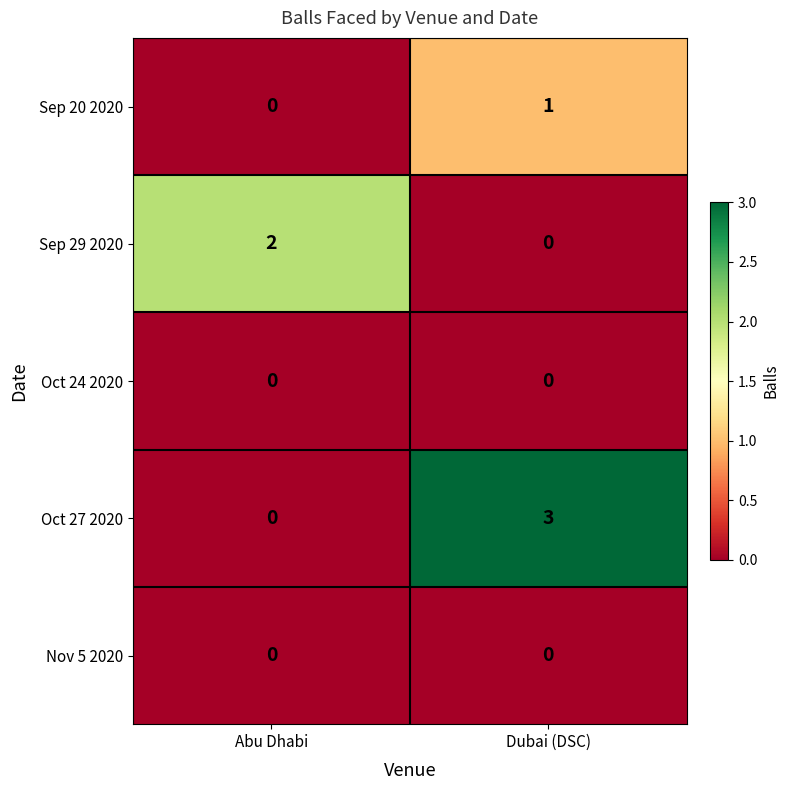

Is it true that Oct 24 2020 equals 0 at Dubai (DSC)?

True